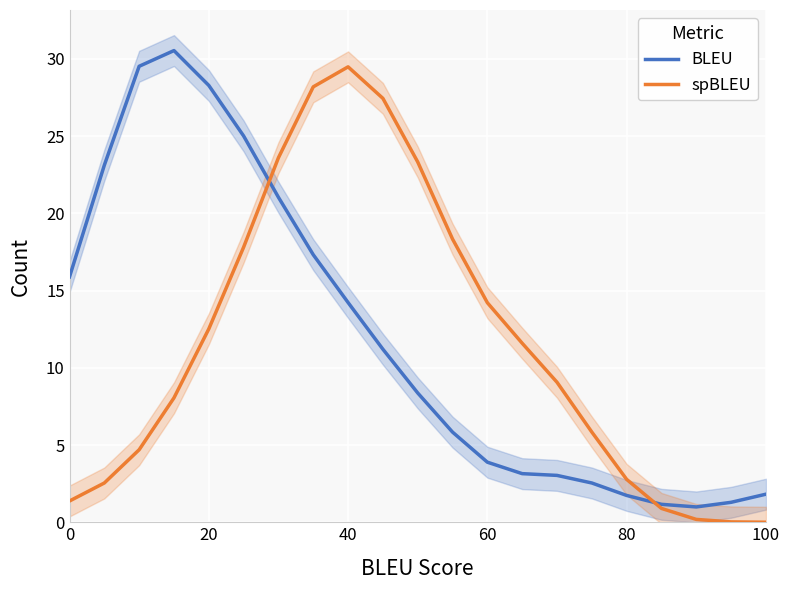

What is the greatest value displayed?

30.5